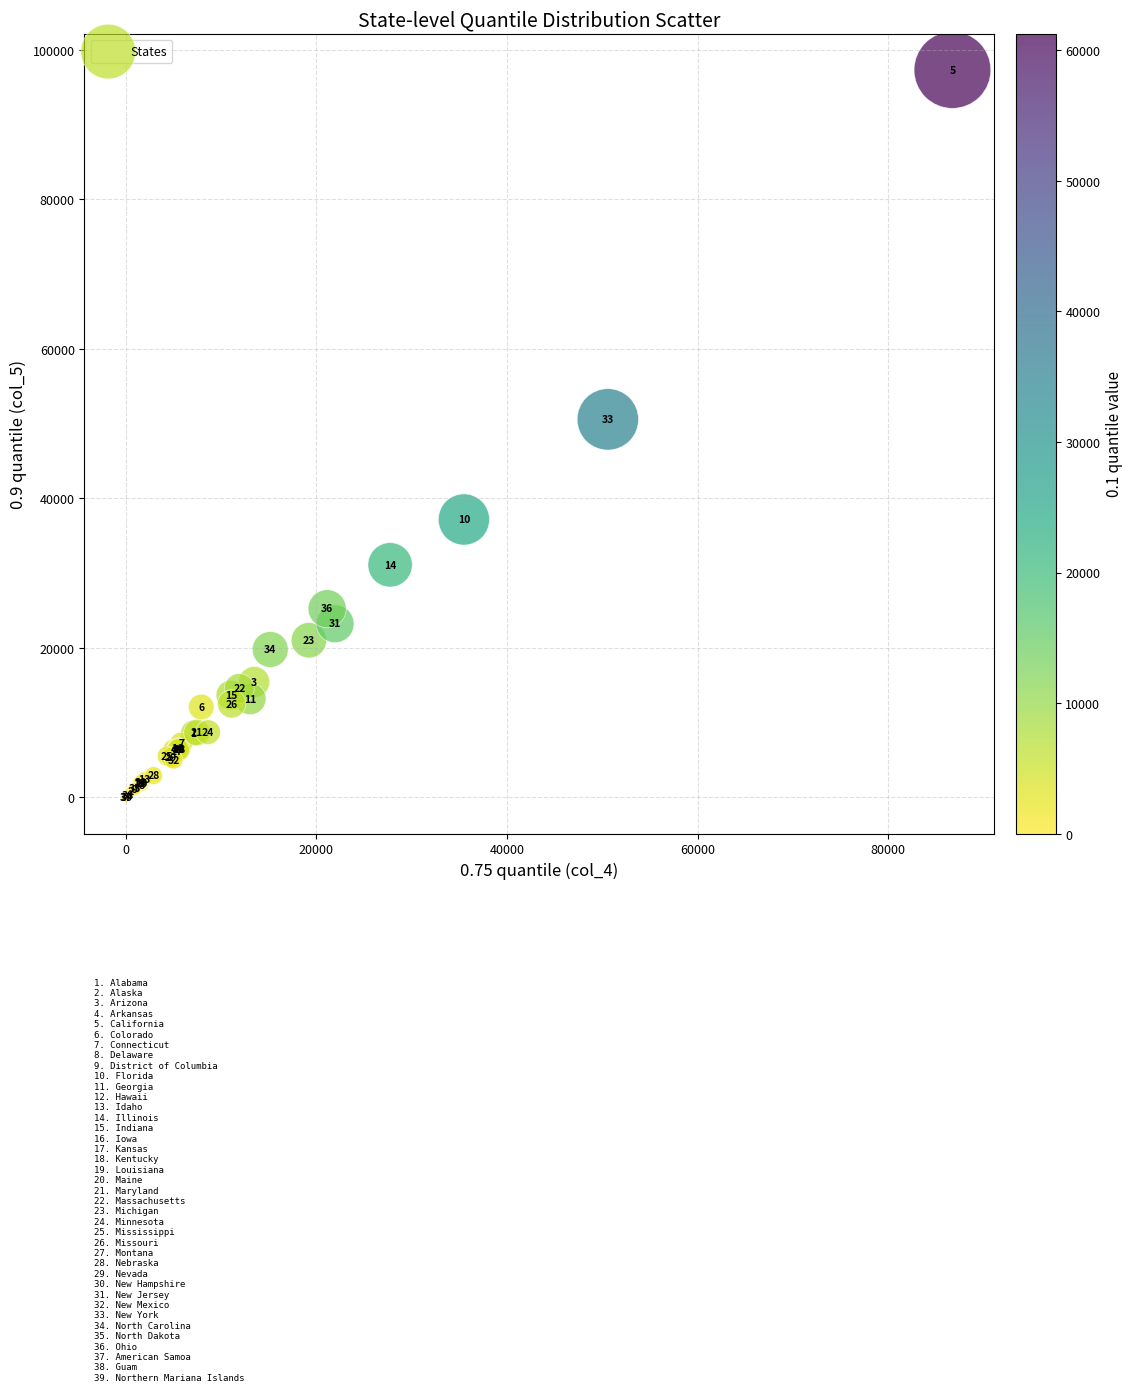

What Y value in the scatter plot is closest to 48662?

50580